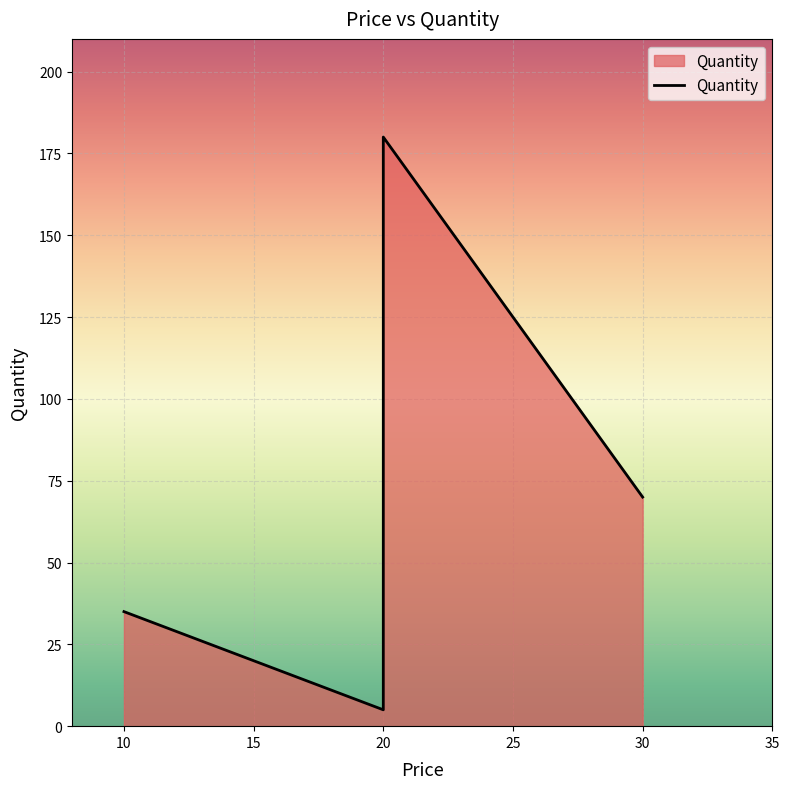

Where is the first local maximum?

20